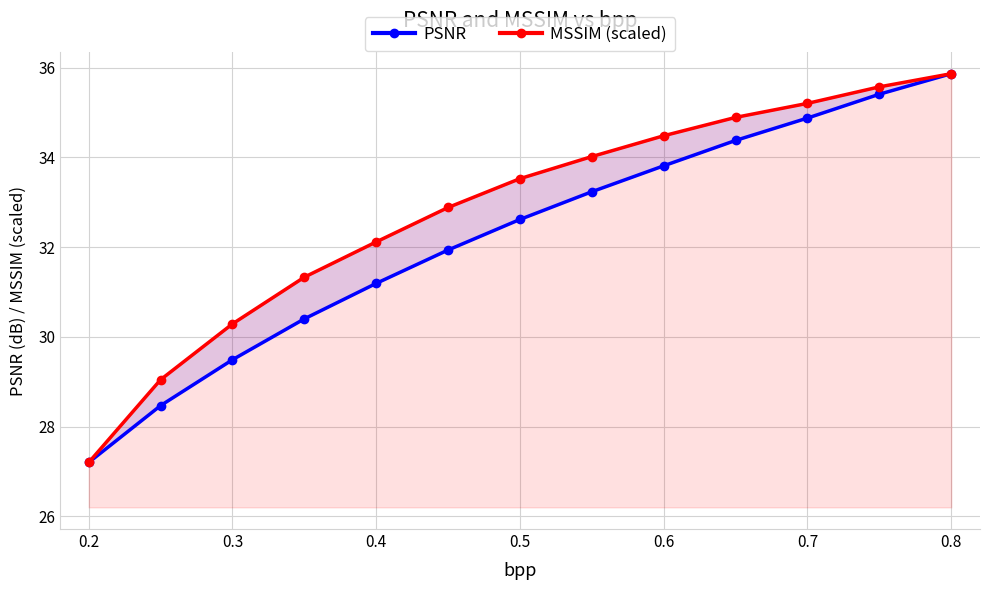

Count the number of categories in the chart.

13